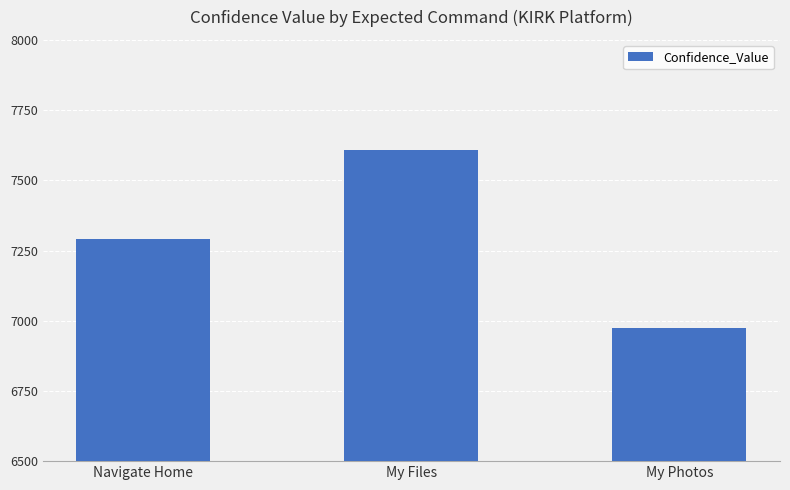

Approximately how many times larger is the value at My Photos compared to Navigate Home?

1.0